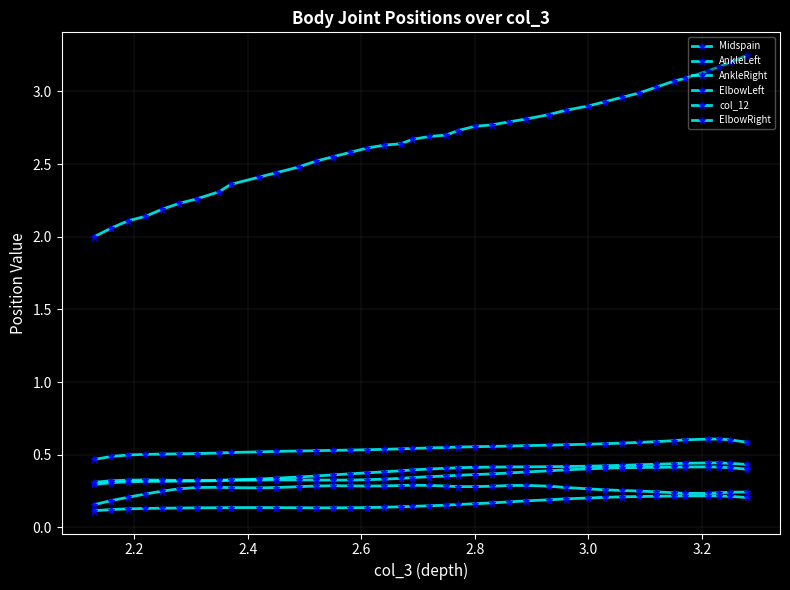

True or false: AnkleLeft and ElbowLeft intersect in this chart.

False